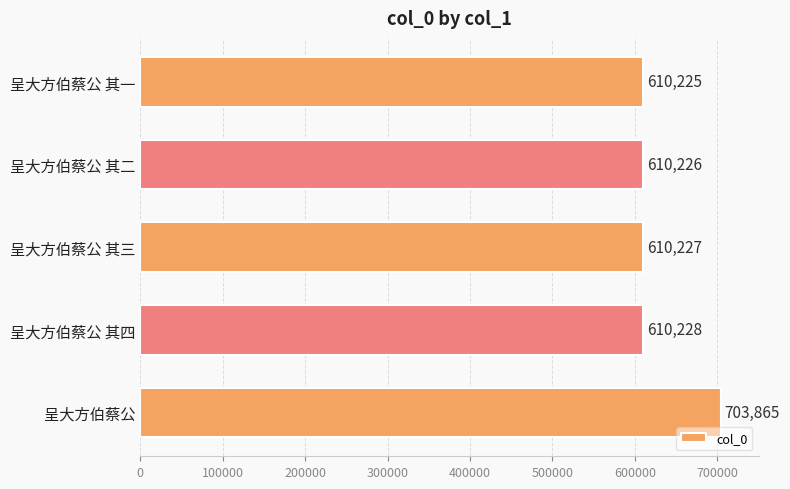

What is the approximate value at 呈大方伯蔡公 其二, to the nearest 100?

610200